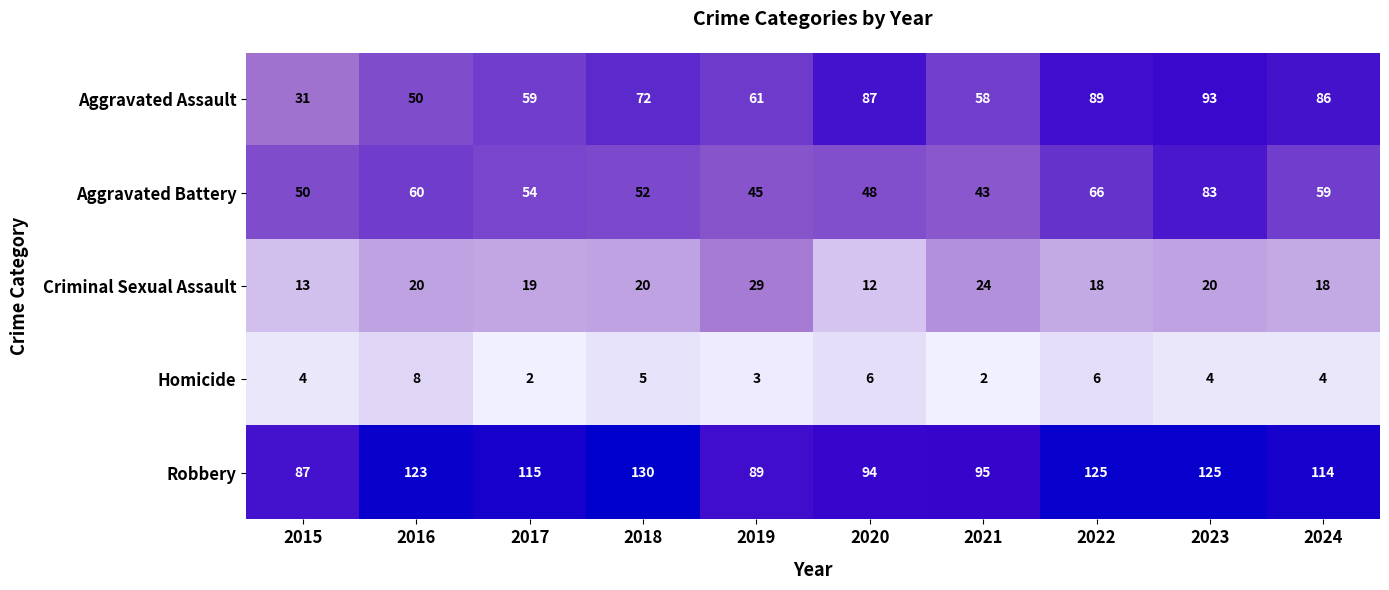

Which series has the largest total across all categories?

Robbery